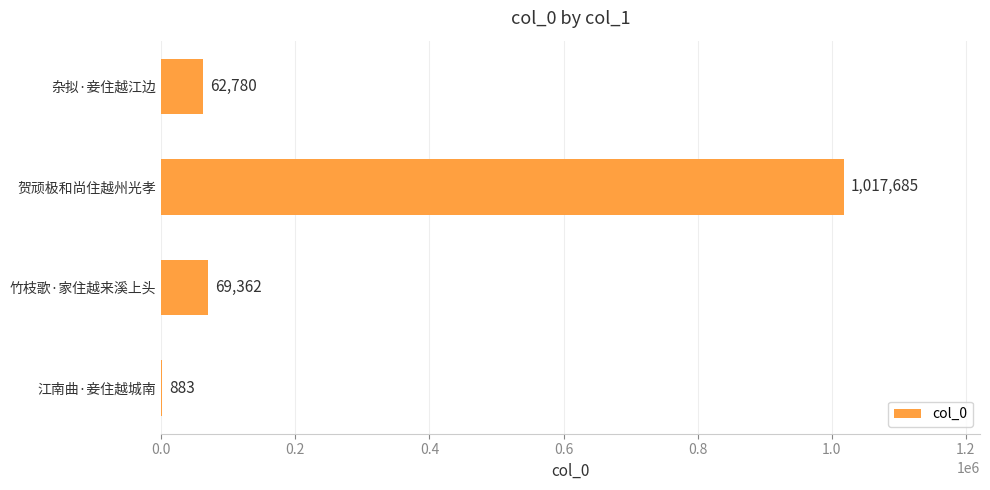

What is the sum of all values?

1150710